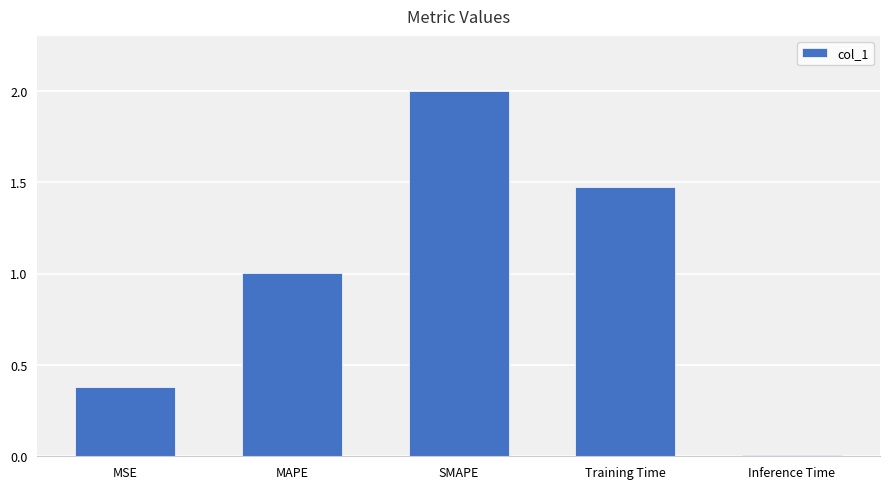

Rank the categories by value from highest to lowest.

SMAPE, Training Time, MAPE, MSE, Inference Time